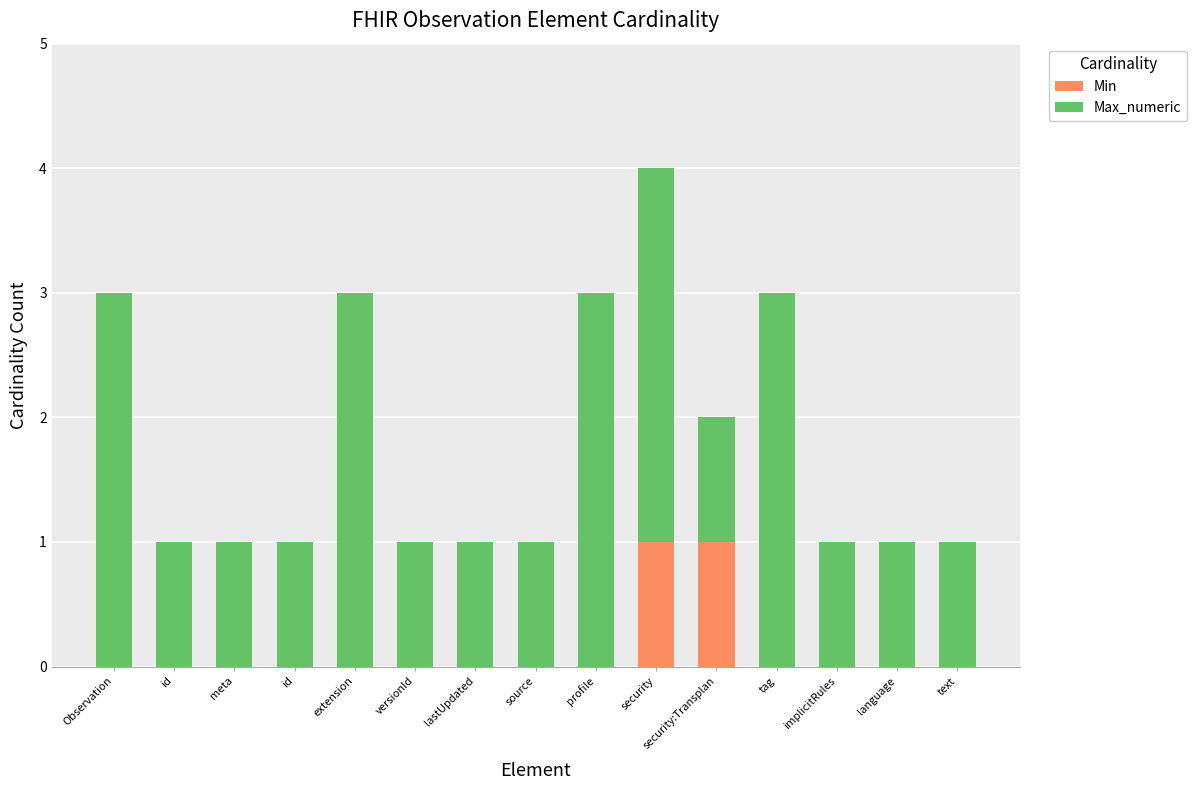

List the series in order of their peak value, lowest first.

Min, Max_numeric